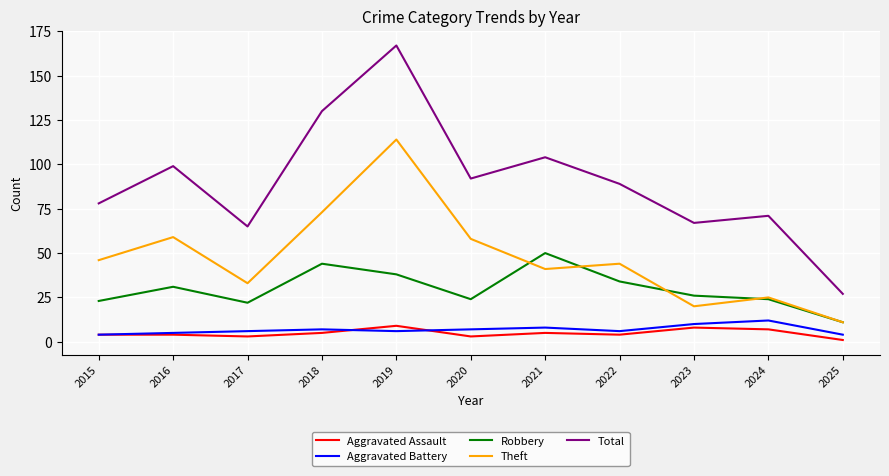

What is the average value of the Theft series?

48